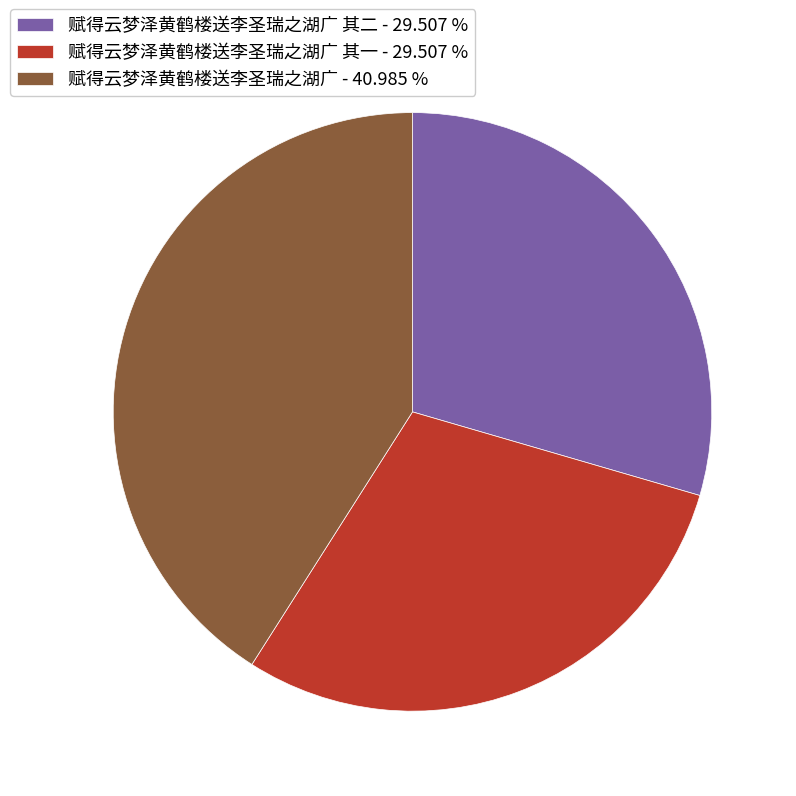

What is the largest slice in the pie chart?

赋得云梦泽黄鹤楼送李圣瑞之湖广 - 40.985 %